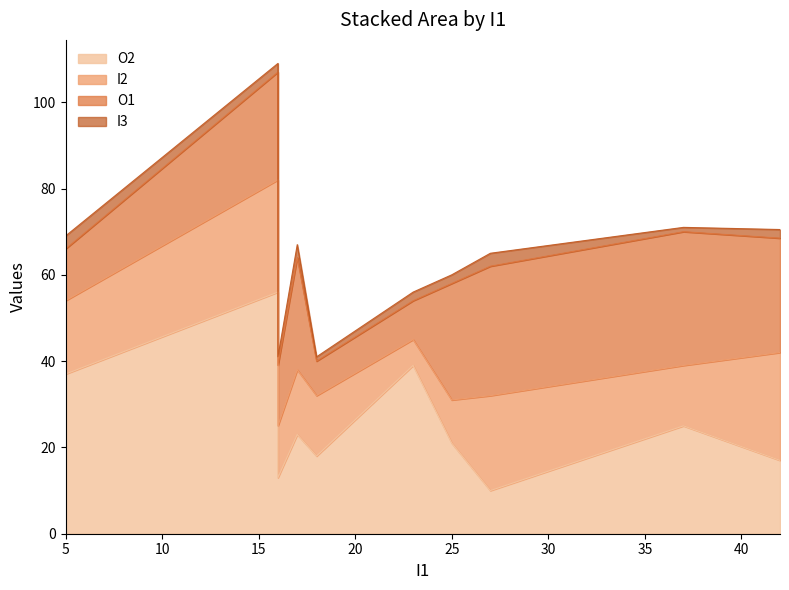

True or false: I2 and I3 cross at least once.

False